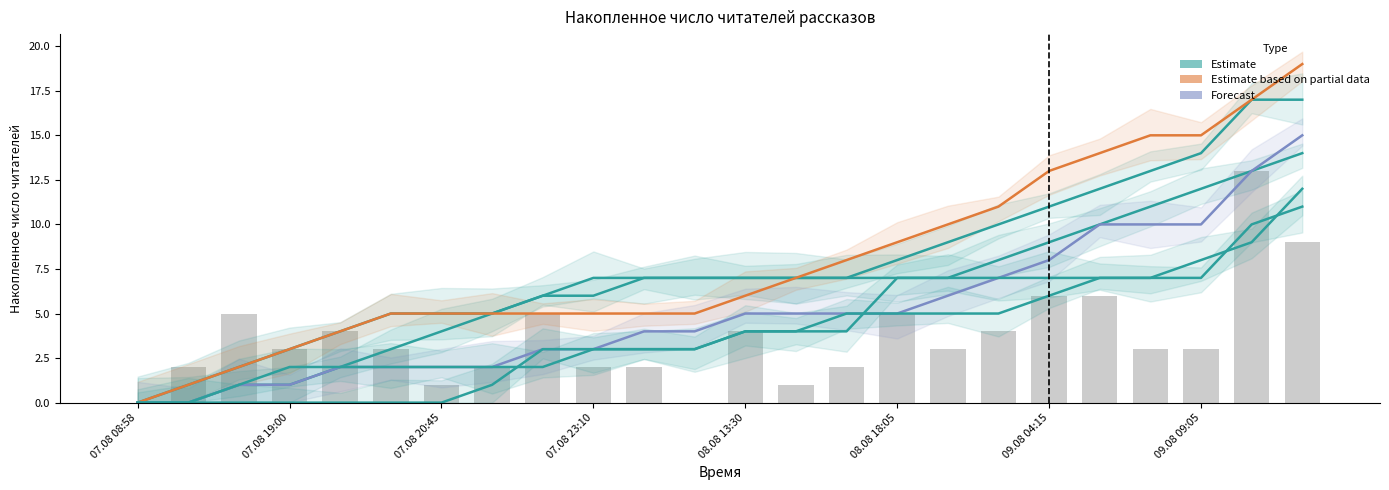

Are the bars horizontal?

No